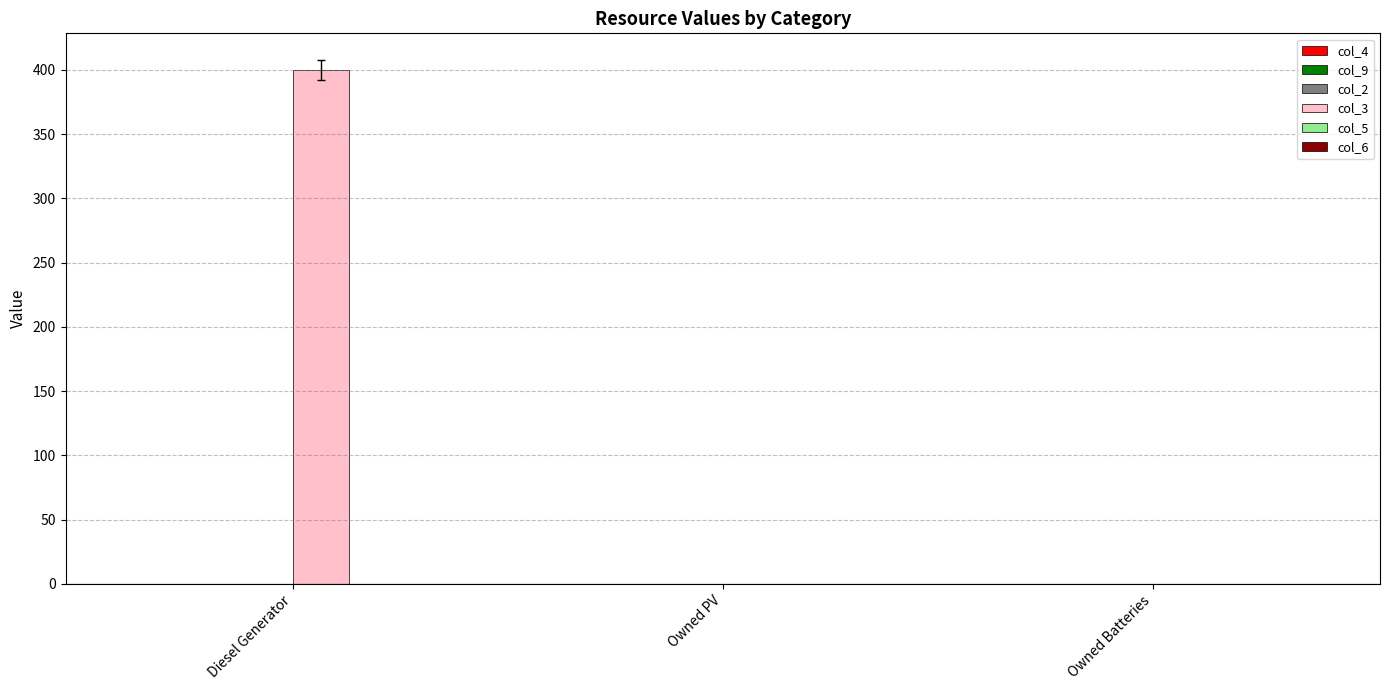

What is the change in value from Diesel Generator to Owned PV?

-400